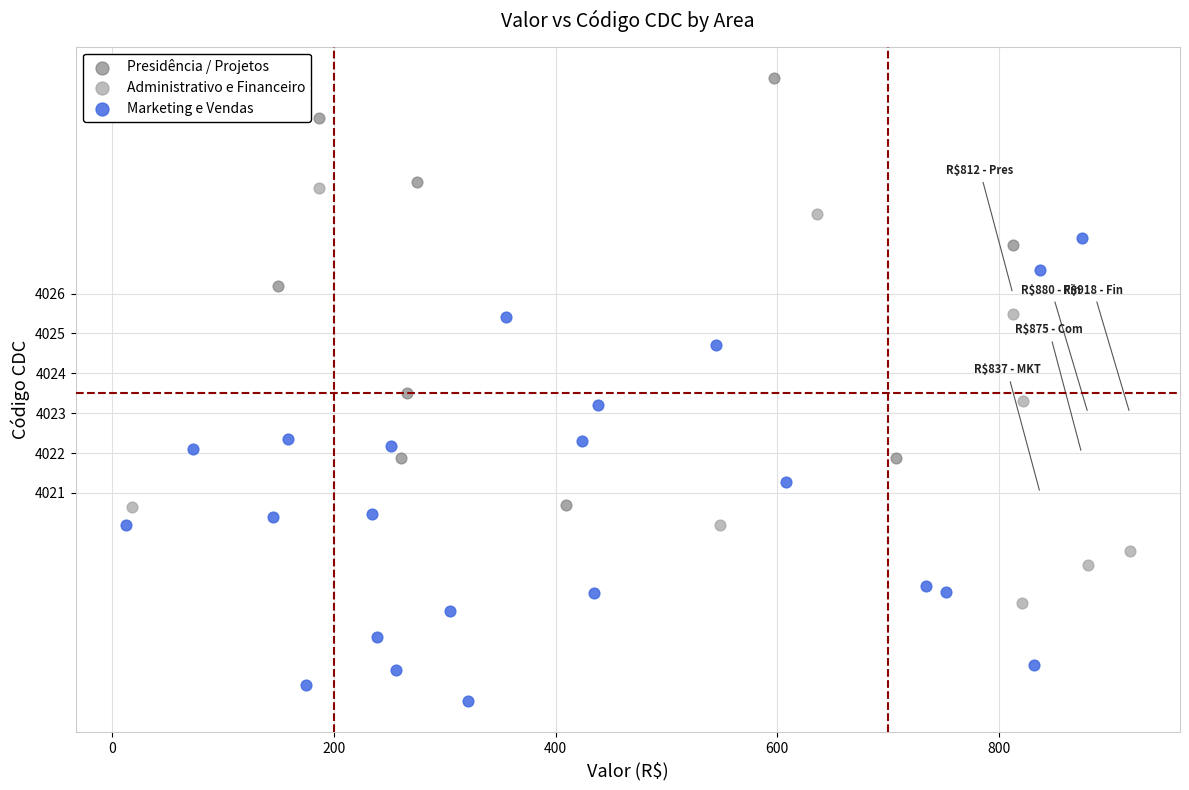

Which series reaches the maximum Y coordinate?

Presidência / Projetos